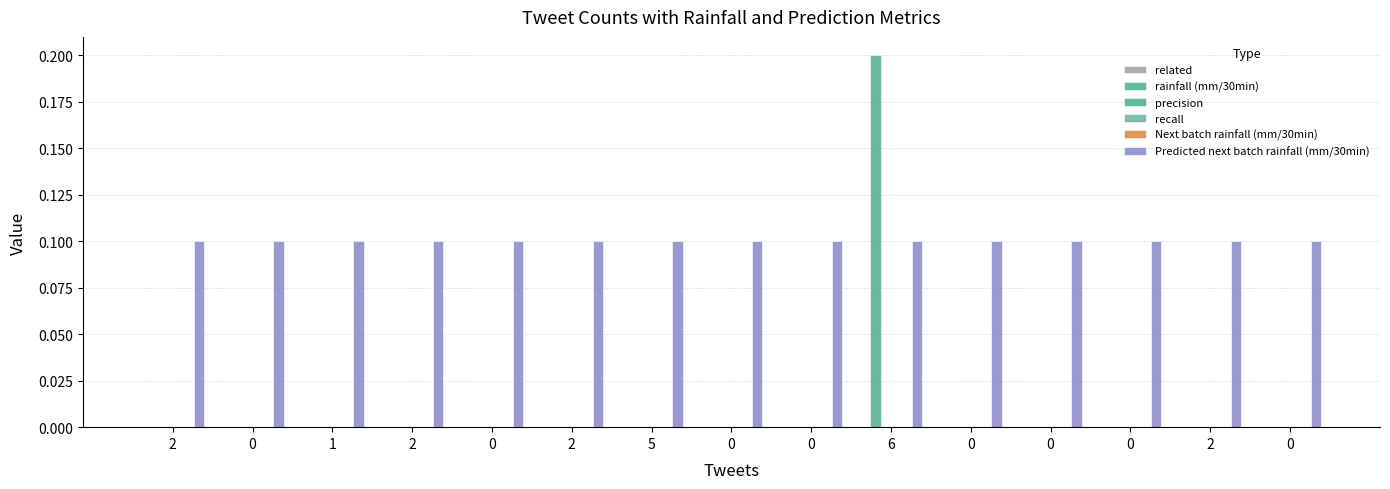

How many bars are there in total?

90